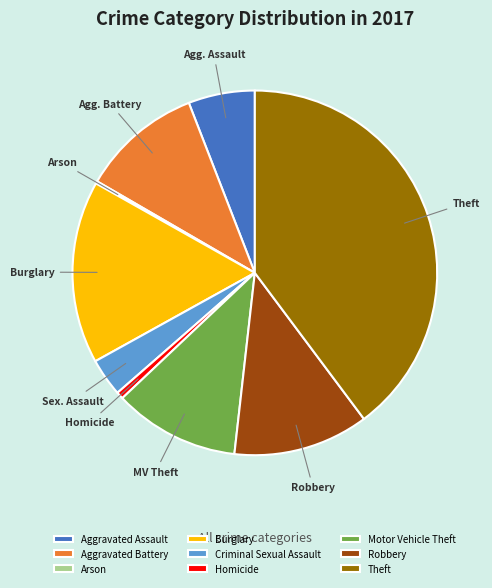

What is the largest slice in the pie chart?

Theft